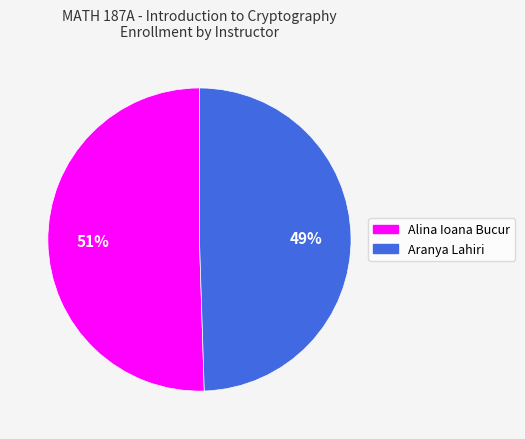

How many segments does this pie chart have?

2